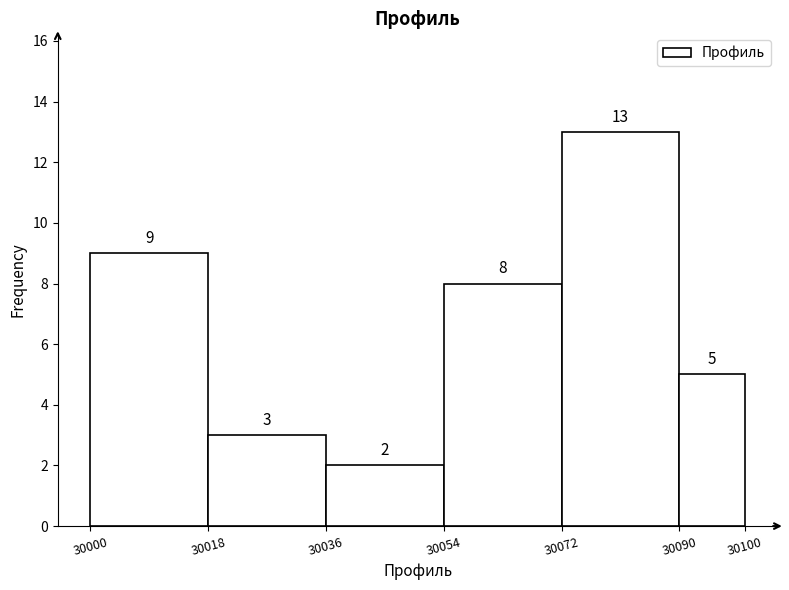

How tall is the bar that spans 30018 to 30036 on the x-axis?

3